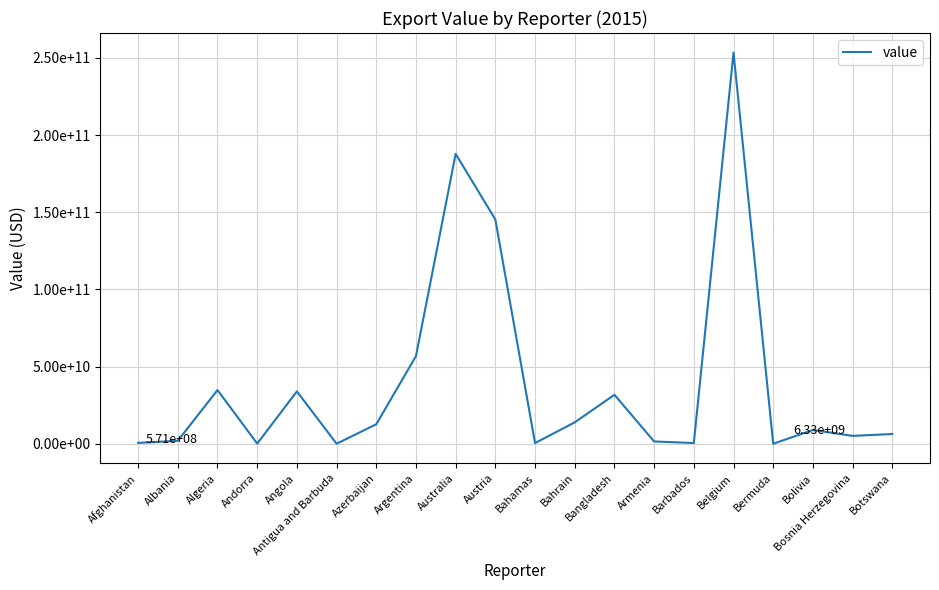

Which label corresponds to the smallest value in the chart?

Bermuda